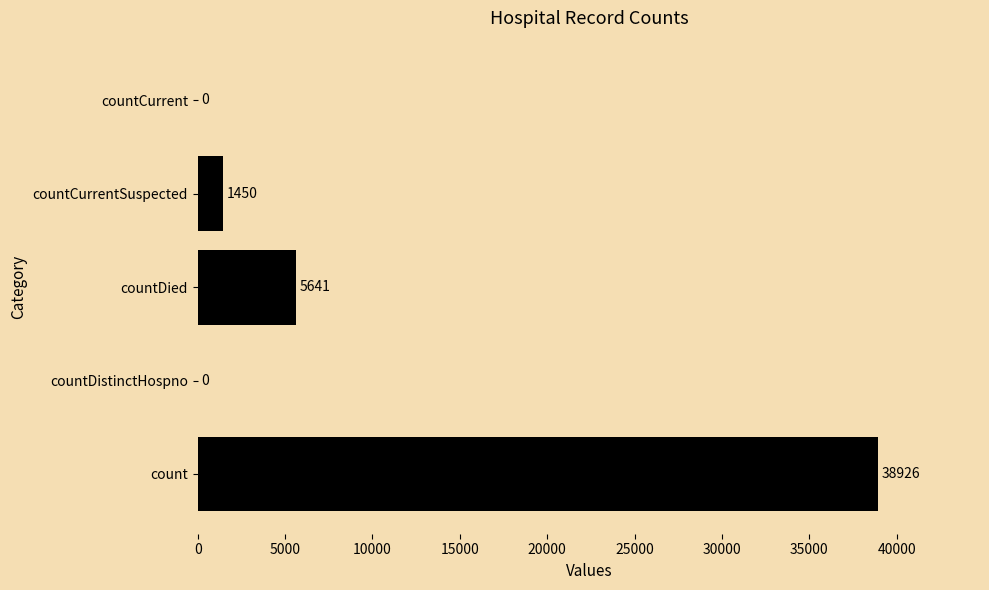

Are the bars grouped side by side (vs. stacked)?

No